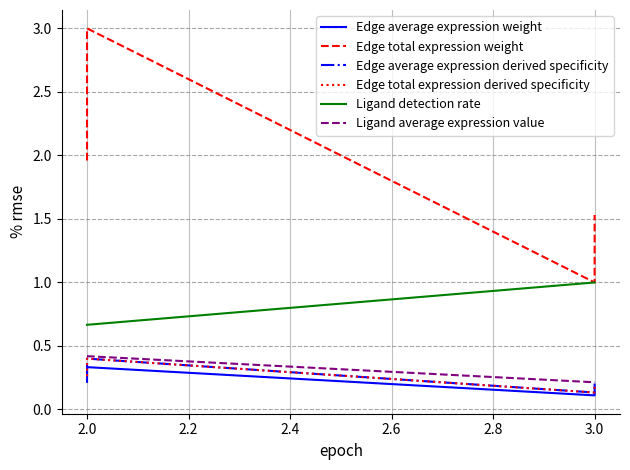

True or false: Edge average expression derived specificity has more than 1 interior local peaks.

False